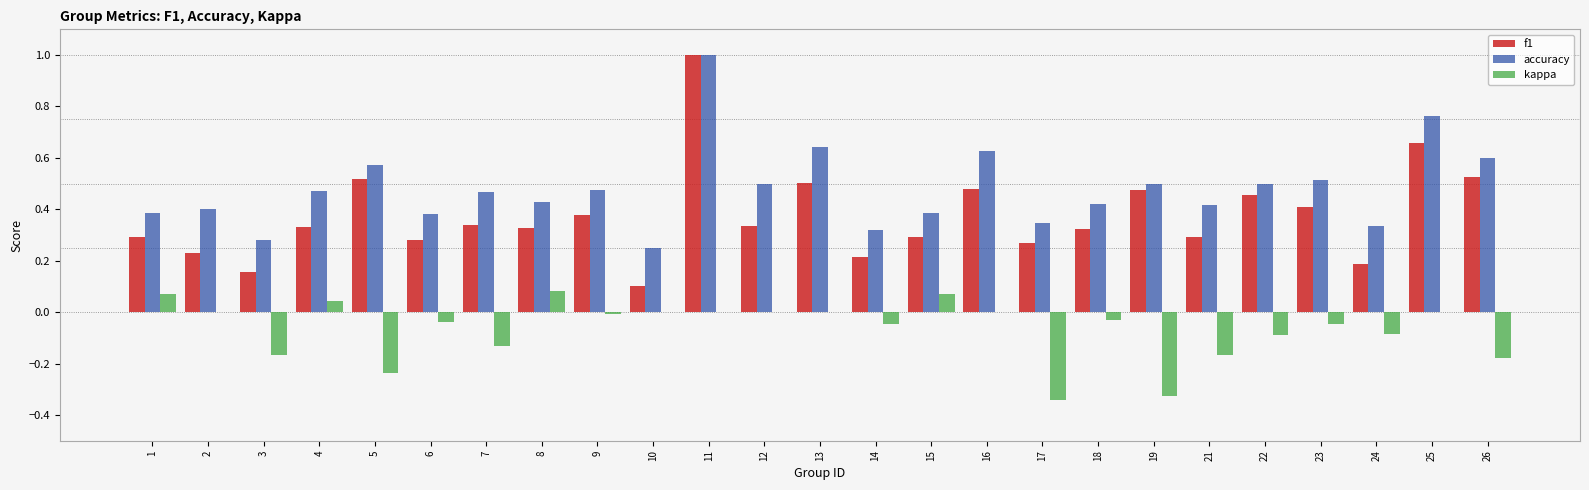

Is it true that f1 equals 0.3 at 14?

False